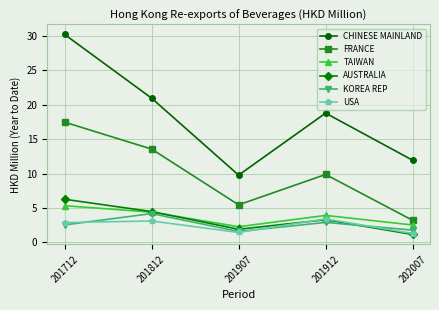

True or false: KOREA REP has more than 2 points higher than both neighbors.

False